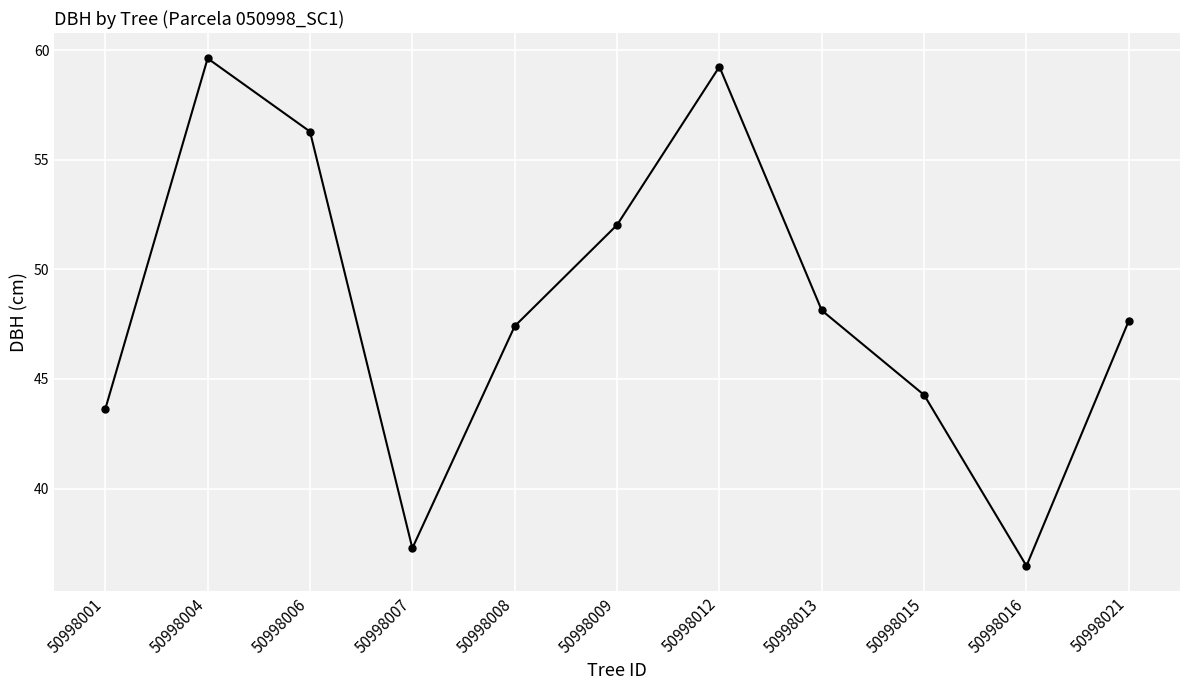

How many data points are above 47?

7